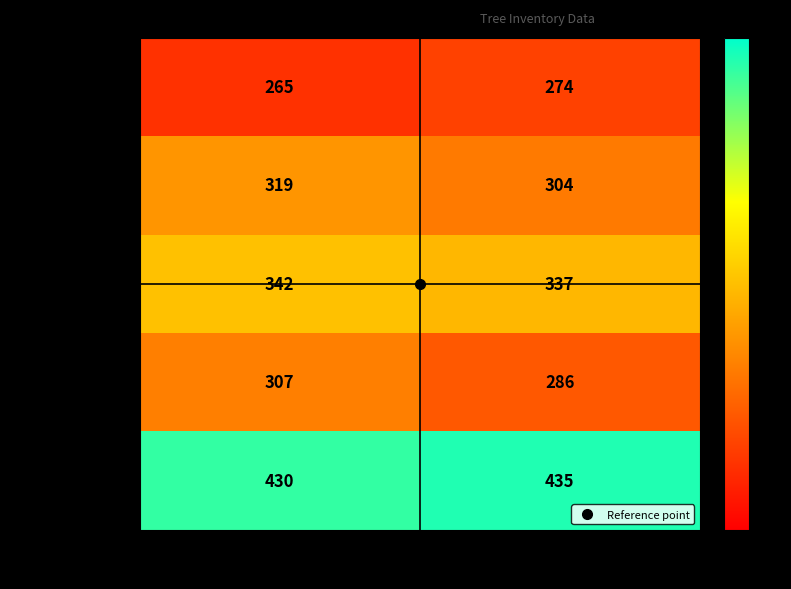

At which category is the sum across all series the highest?

dbh_1